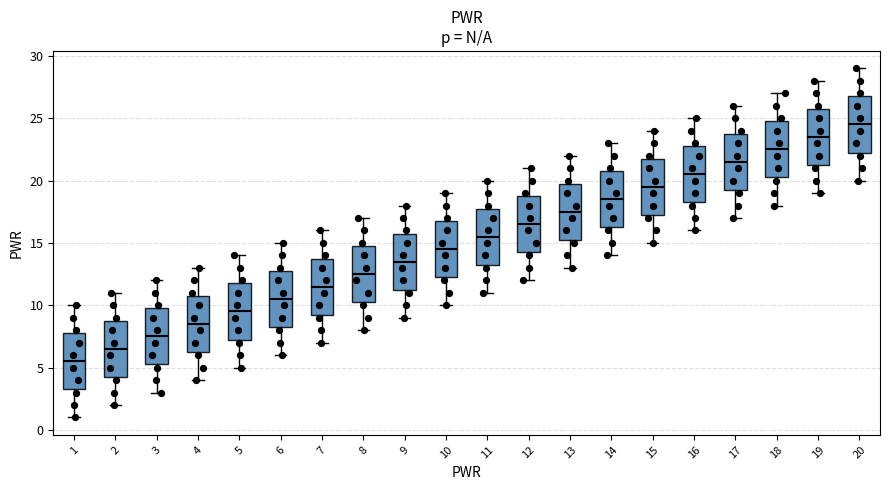

Reading left to right, read every box against the y-axis: the position of its median line, the range the box covers, and the ends of its whiskers. The values are not printed on the chart, so give them approximately, as read against the axis.

1: median 5.5, box 3.5 to 8.0, whiskers 1.0 to 10.0
2: median 6.5, box 4.5 to 9.0, whiskers 2.0 to 11.0
3: median 7.5, box 5.5 to 10.0, whiskers 3.0 to 12.0
4: median 8.5, box 6.5 to 11.0, whiskers 4.0 to 13.0
5: median 9.5, box 7.5 to 12.0, whiskers 5.0 to 14.0
6: median 10.5, box 8.5 to 13.0, whiskers 6.0 to 15.0
7: median 11.5, box 9.5 to 14.0, whiskers 7.0 to 16.0
8: median 12.5, box 10.5 to 15.0, whiskers 8.0 to 17.0
9: median 13.5, box 11.5 to 16.0, whiskers 9.0 to 18.0
10: median 14.5, box 12.5 to 17.0, whiskers 10.0 to 19.0
11: median 15.5, box 13.5 to 18.0, whiskers 11.0 to 20.0
12: median 16.5, box 14.5 to 19.0, whiskers 12.0 to 21.0
13: median 17.5, box 15.5 to 20.0, whiskers 13.0 to 22.0
14: median 18.5, box 16.5 to 21.0, whiskers 14.0 to 23.0
15: median 19.5, box 17.5 to 22.0, whiskers 15.0 to 24.0
16: median 20.5, box 18.5 to 23.0, whiskers 16.0 to 25.0
17: median 21.5, box 19.5 to 24.0, whiskers 17.0 to 26.0
18: median 22.5, box 20.5 to 25.0, whiskers 18.0 to 27.0
19: median 23.5, box 21.5 to 26.0, whiskers 19.0 to 28.0
20: median 24.5, box 22.5 to 27.0, whiskers 20.0 to 29.0